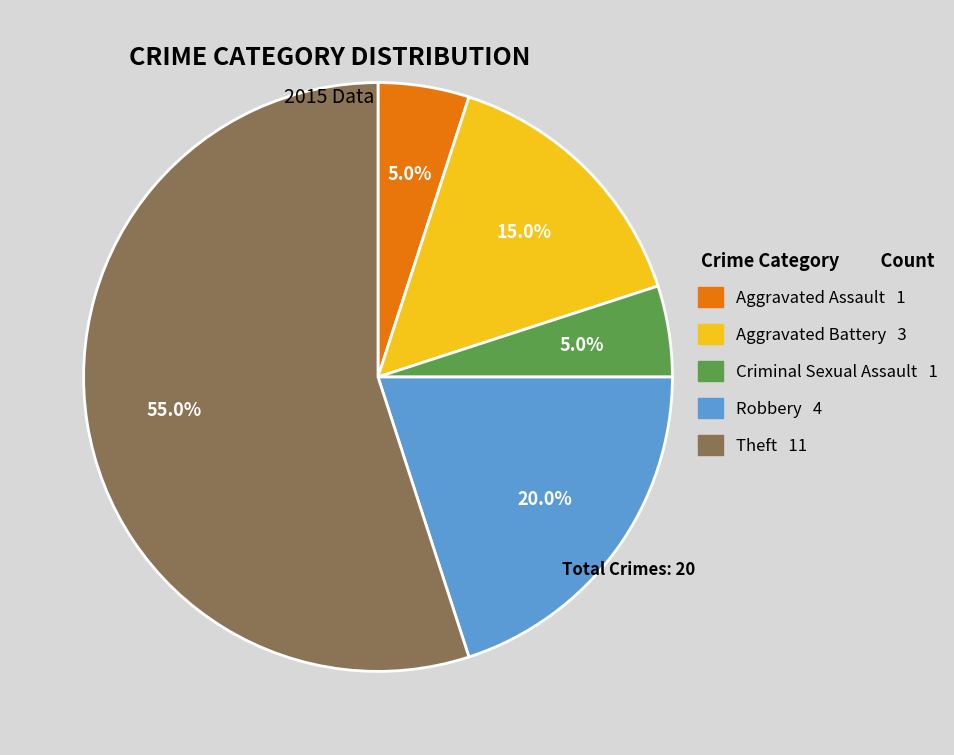

Which slice represents more than half of the pie?

Theft